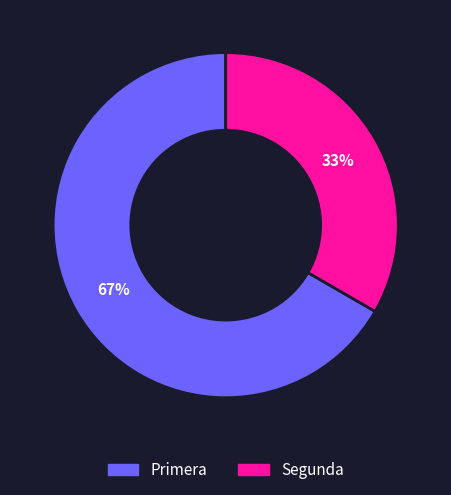

True or false: Primera accounts for 59% of the total.

False